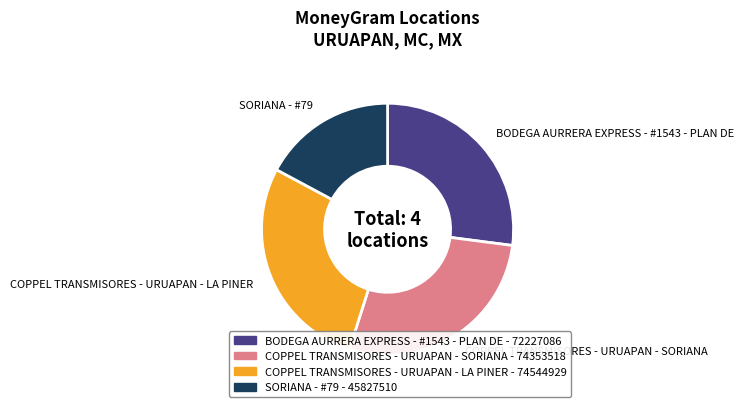

Which category has the smallest portion of the pie?

SORIANA - #79